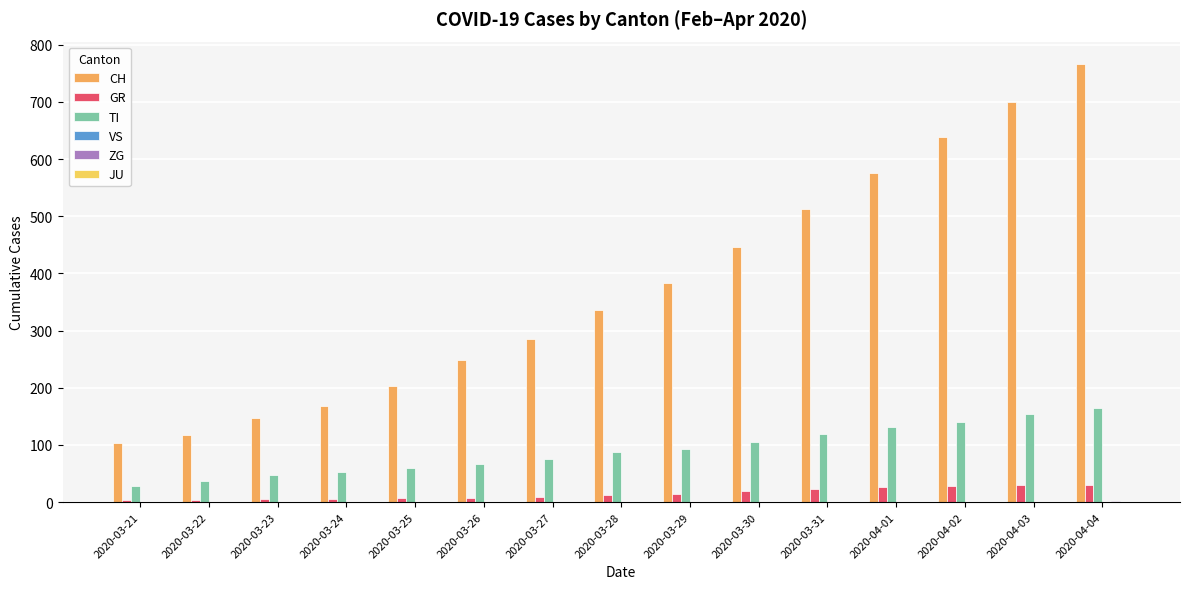

The CH series shows 155 at 2020-03-27. True or false?

False